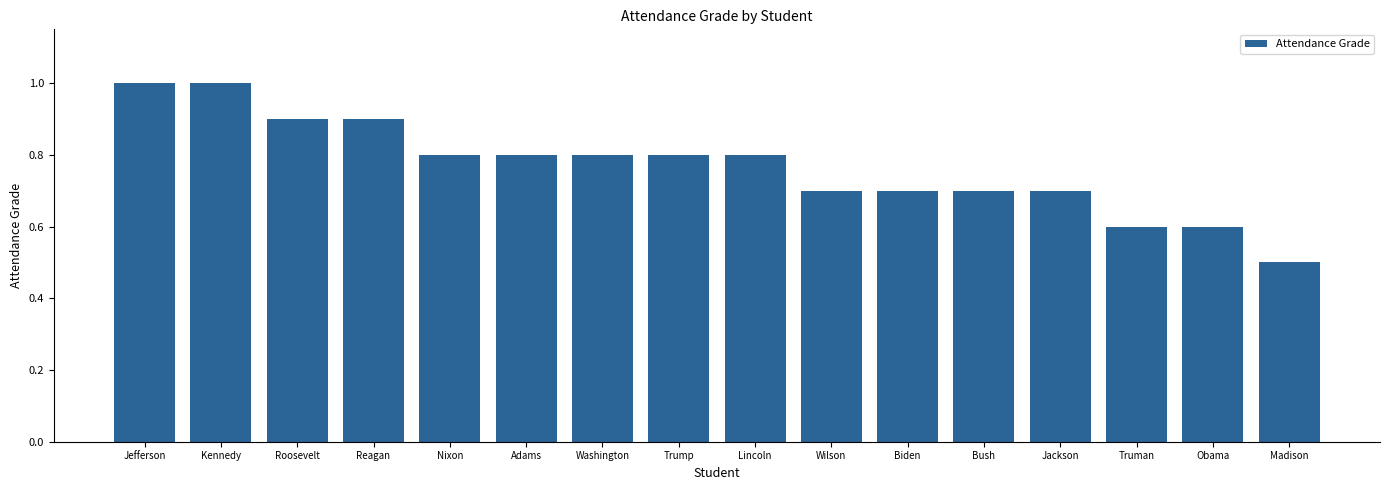

What is the maximum value shown in the chart?

1.0